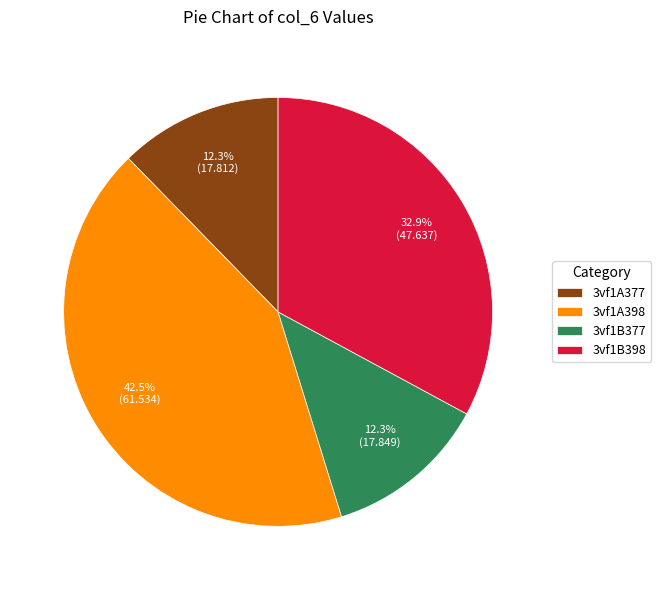

Is it true that 3vf1A398 is 36% of the pie?

False